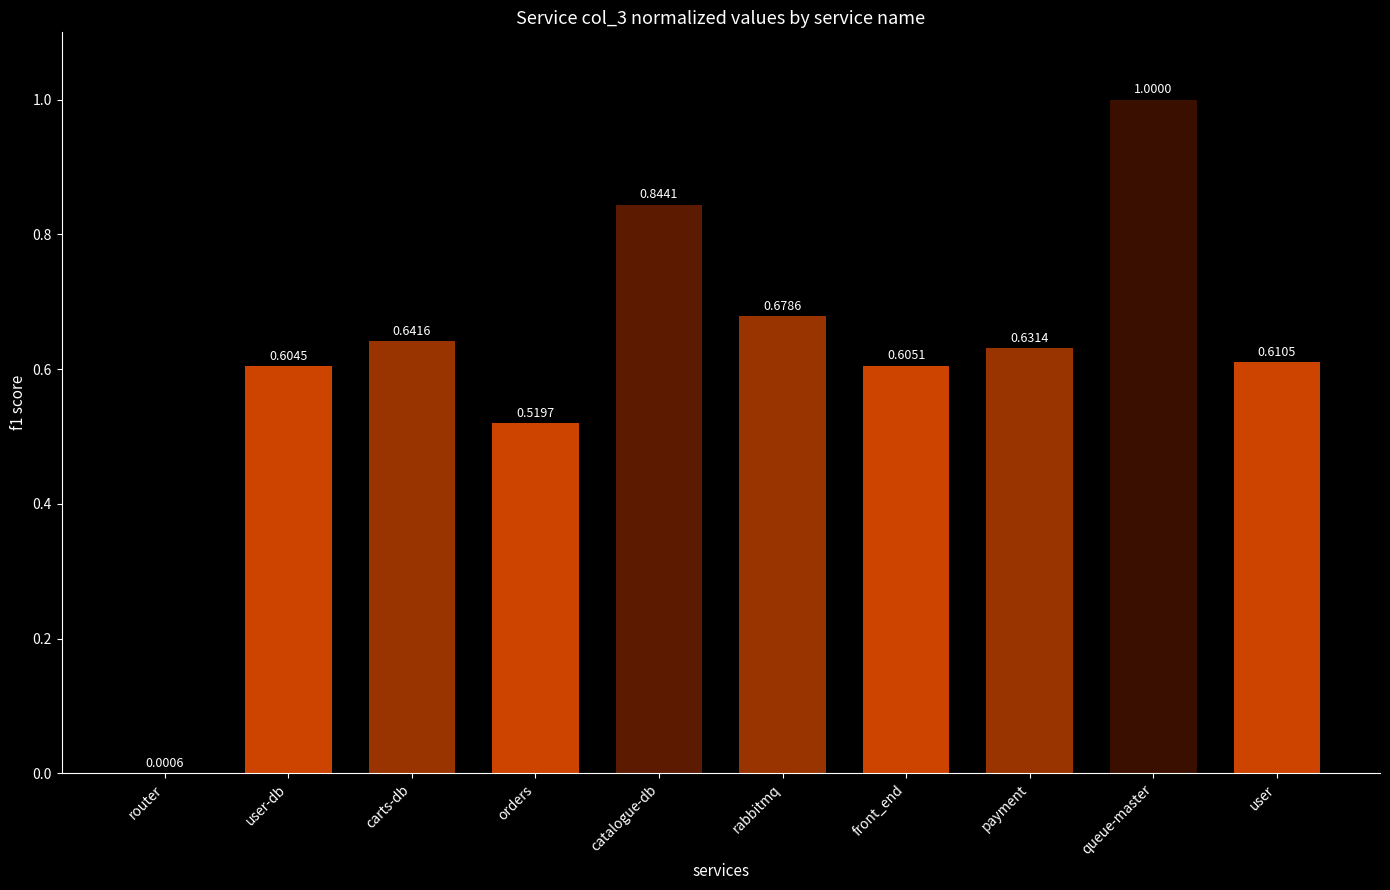

True or false: the data shows 0.7 at queue-master.

False